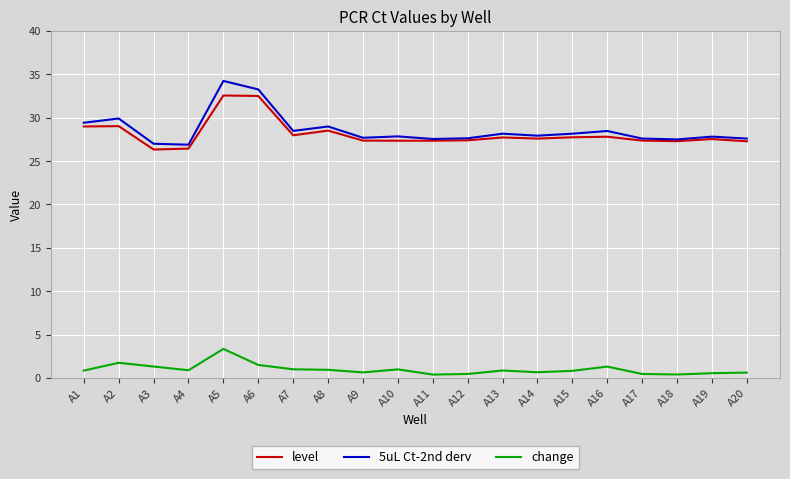

What is the total value across all series at A20?

55.5